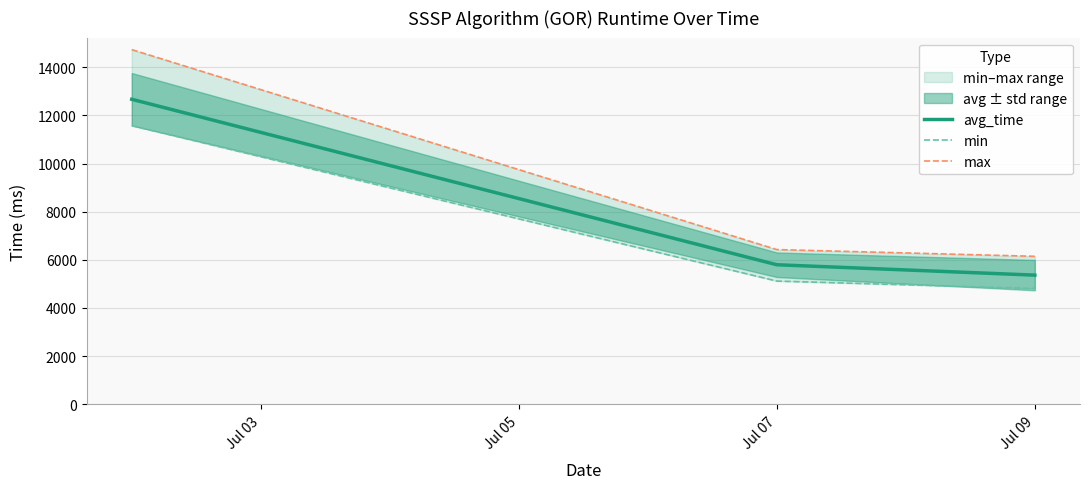

What is the minimum value for avg_time?

5363.8